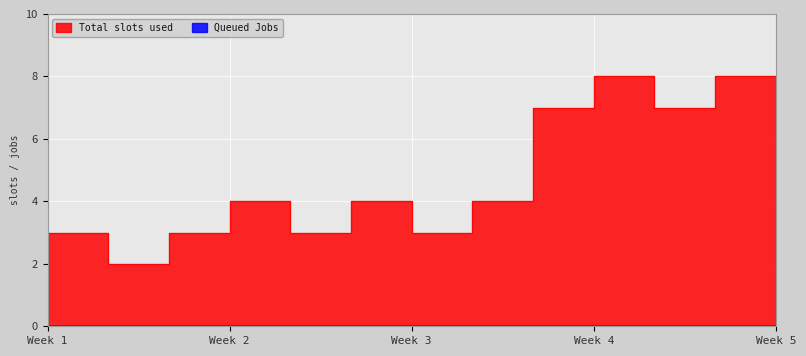

Which has a higher value, Week 1 or Week 3?

Week 3